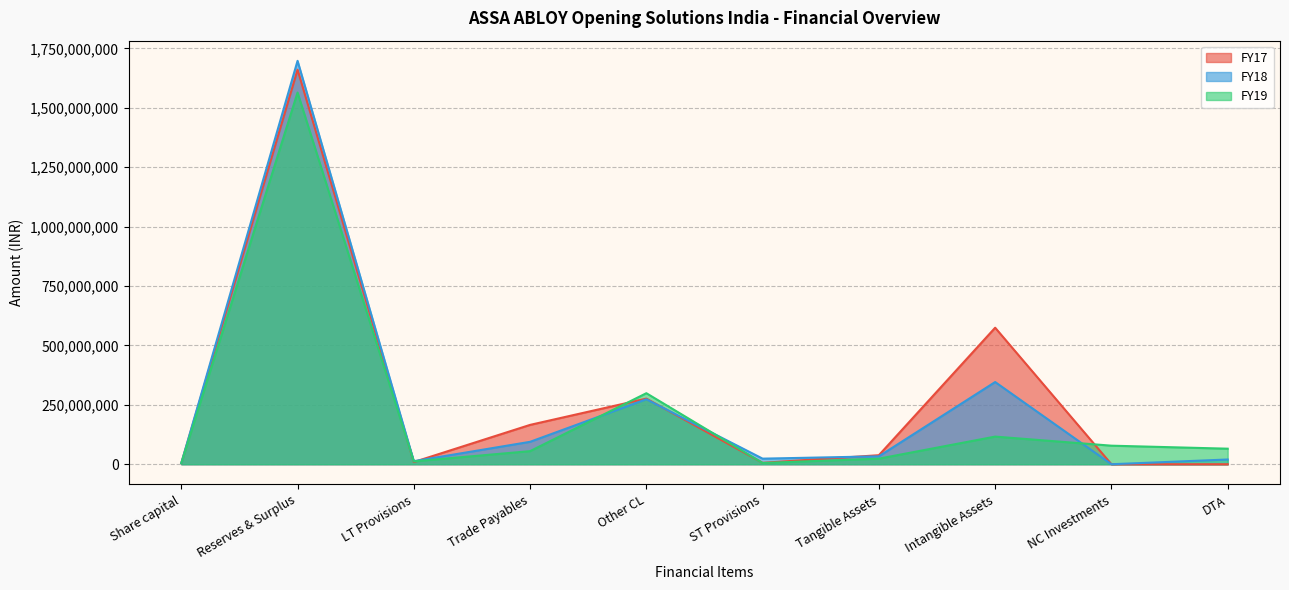

How many lines are shown in the chart?

3